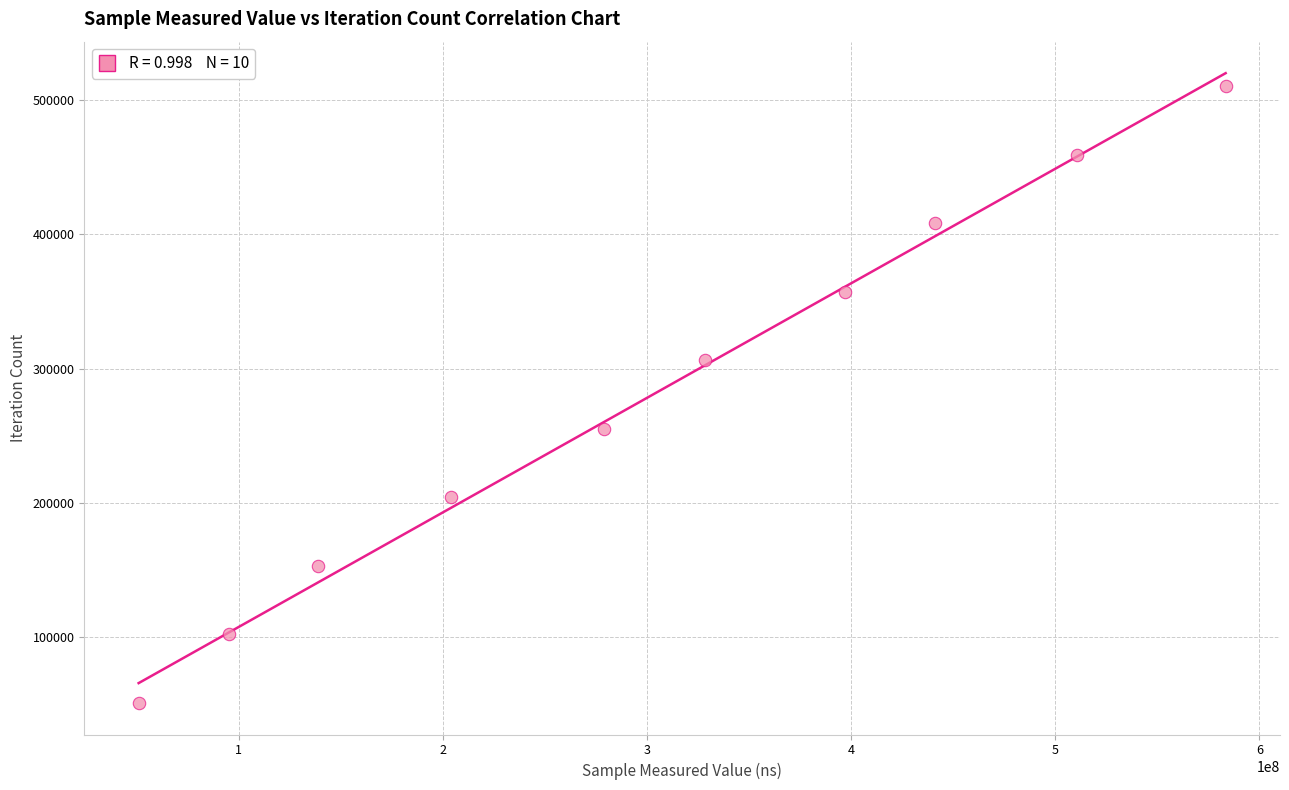

What is the range of Y values (max minus min)?

459171